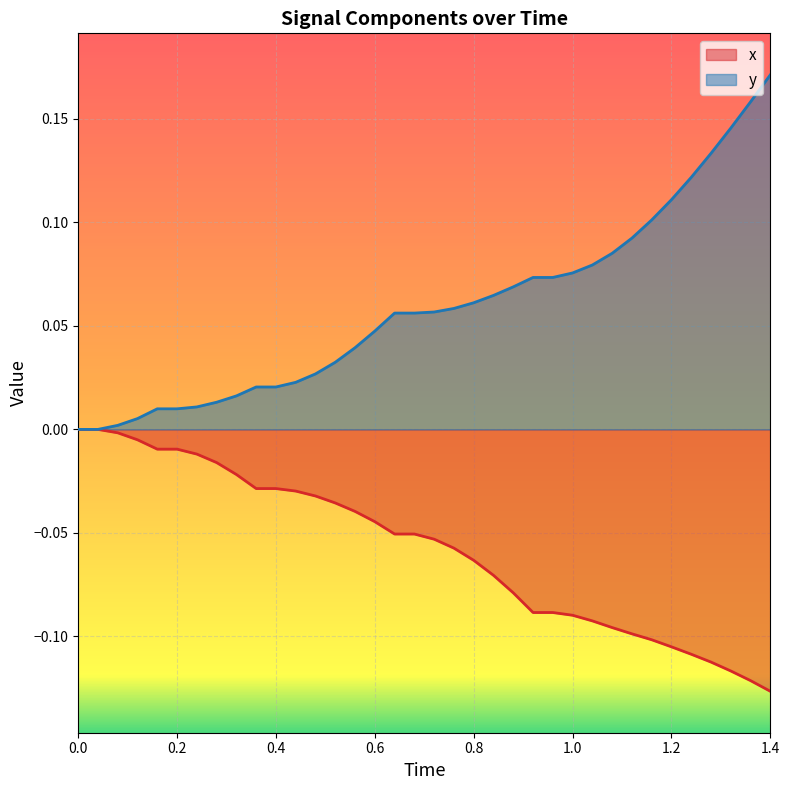

What is the average value of the x series?

-0.1